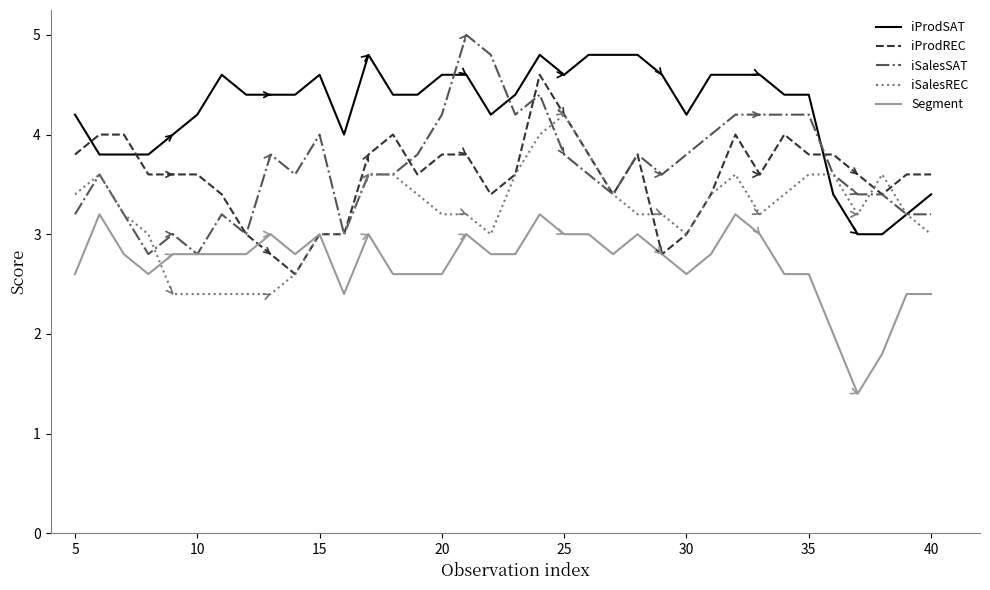

Which series has the largest total across all categories?

iProdSAT